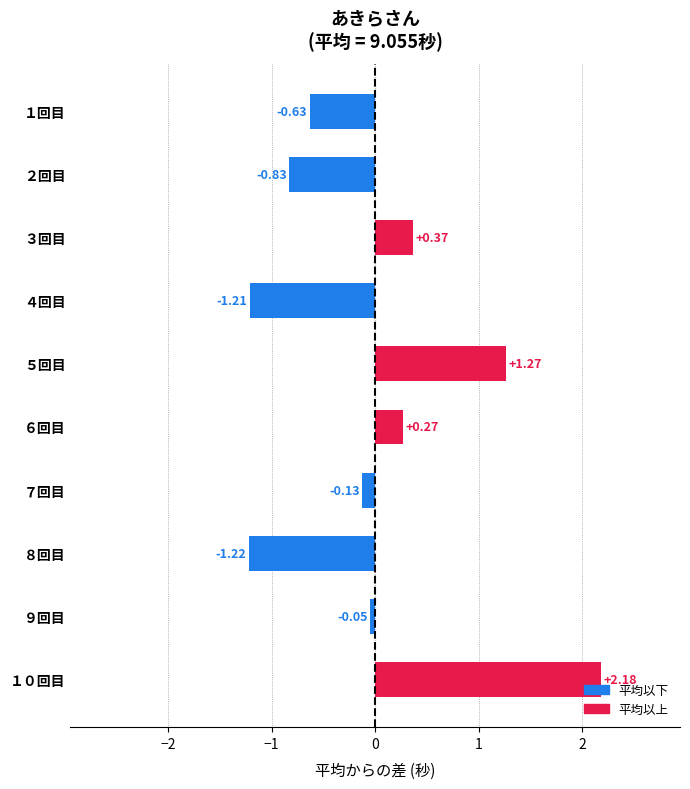

What is the difference between the values at ５回目 and ７回目?

1.4